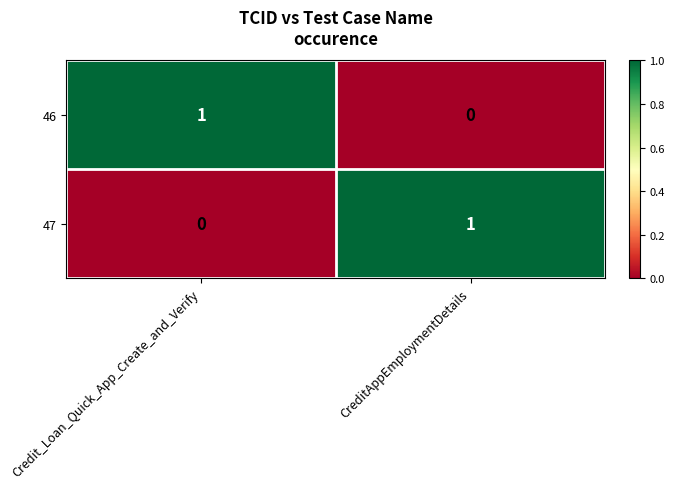

Where is 46 nearest to the value 0?

CreditAppEmploymentDetails